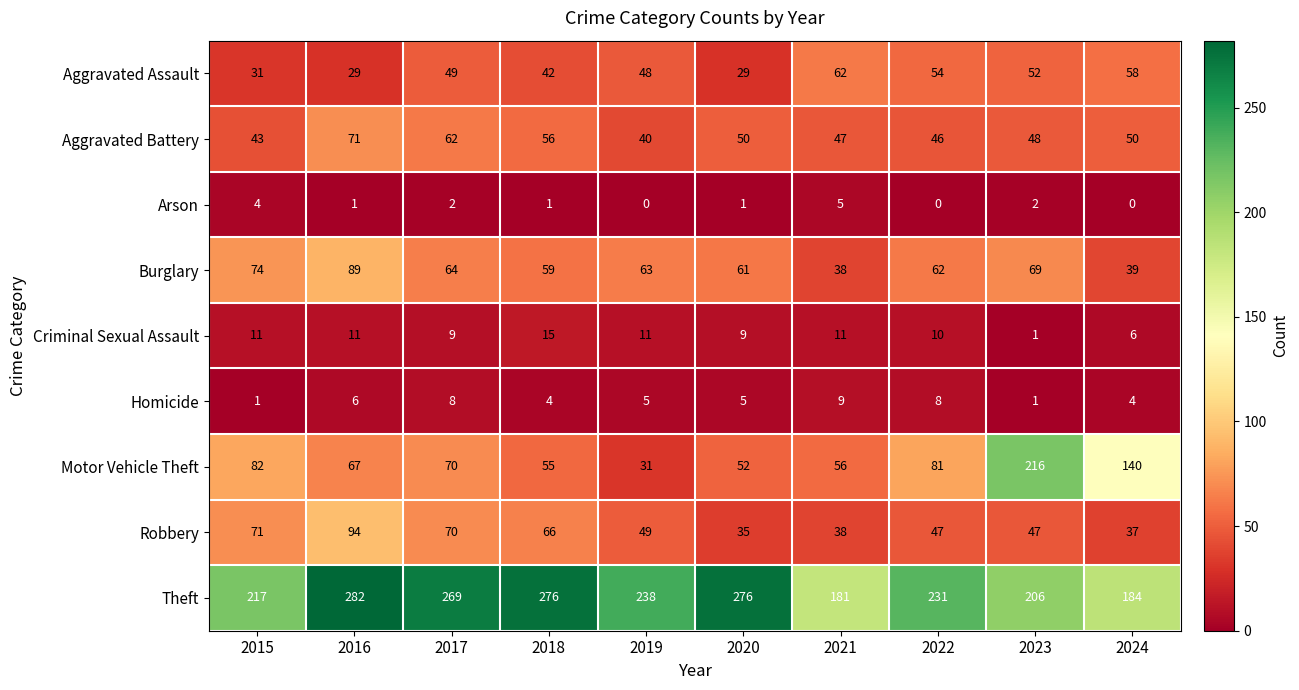

Where does the Aggravated Battery series first go above 50?

2016